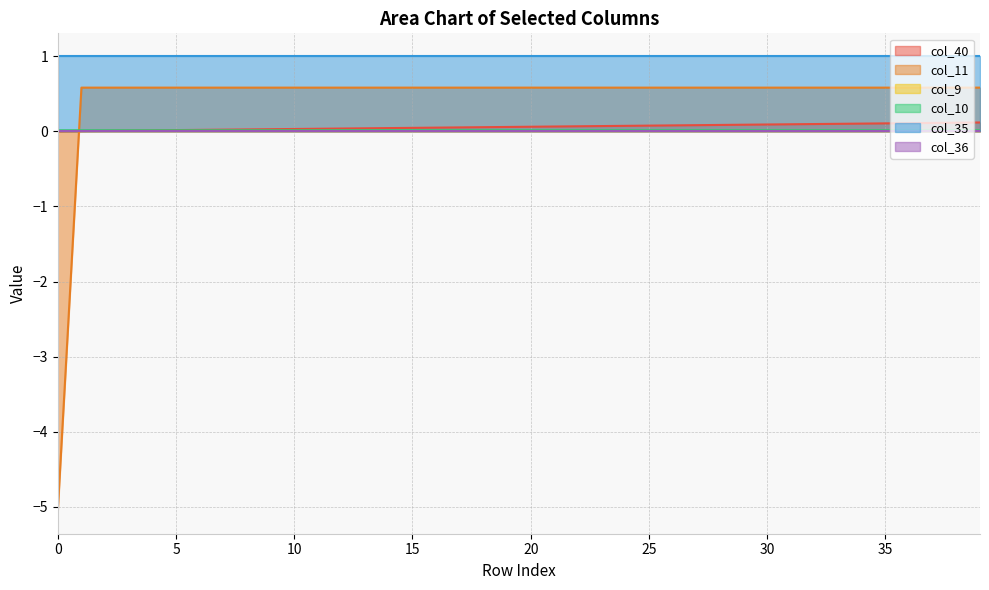

How many lines are shown in the chart?

6